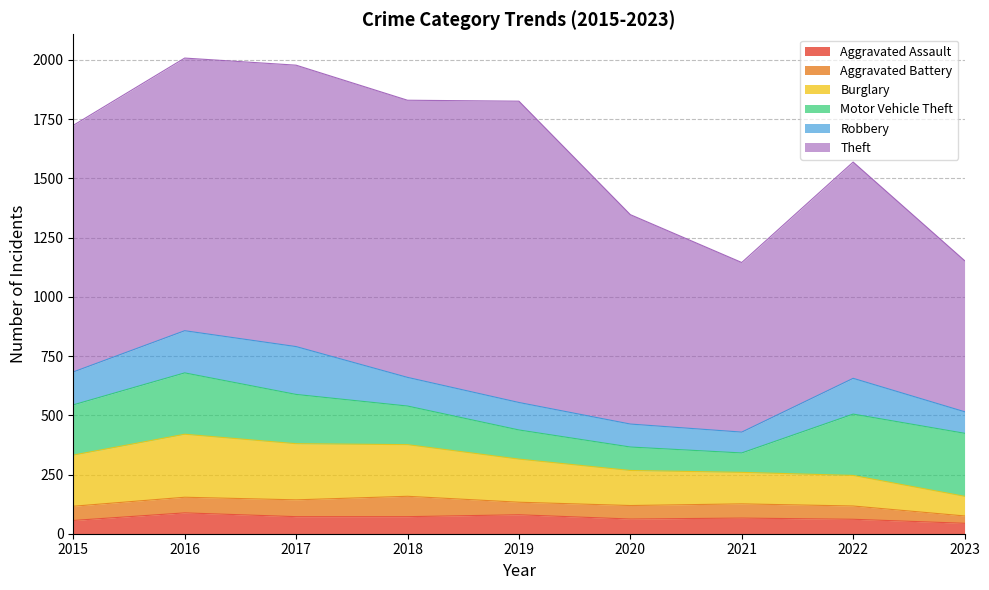

What is the total value across all series at 2018?

1830